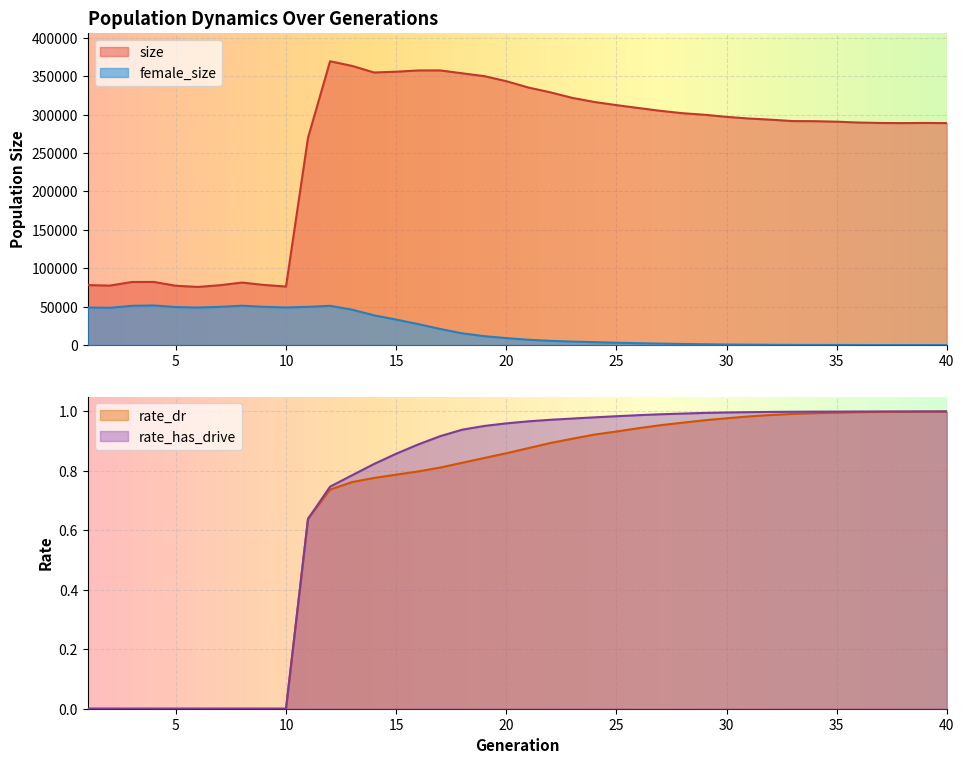

How many data points does each series have?

40